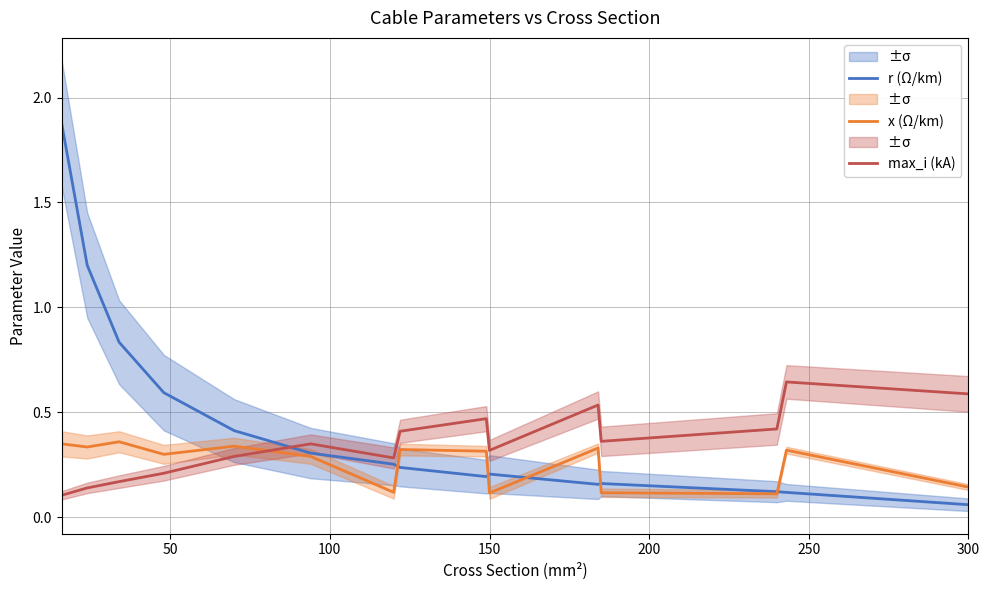

Is the value of x (Ω/km) at 150 greater than the value of max_i (kA) at 300?

No